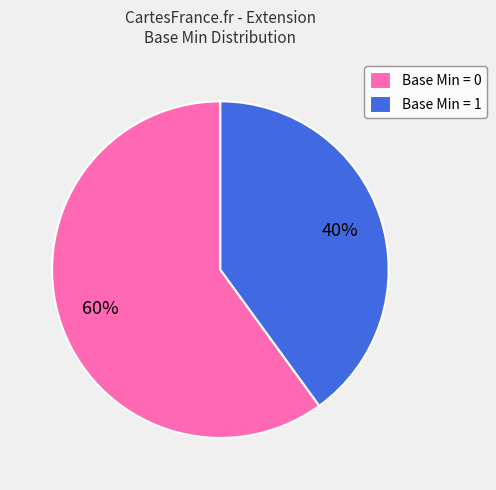

To the nearest percent, what portion does Base Min = 0 represent?

60%